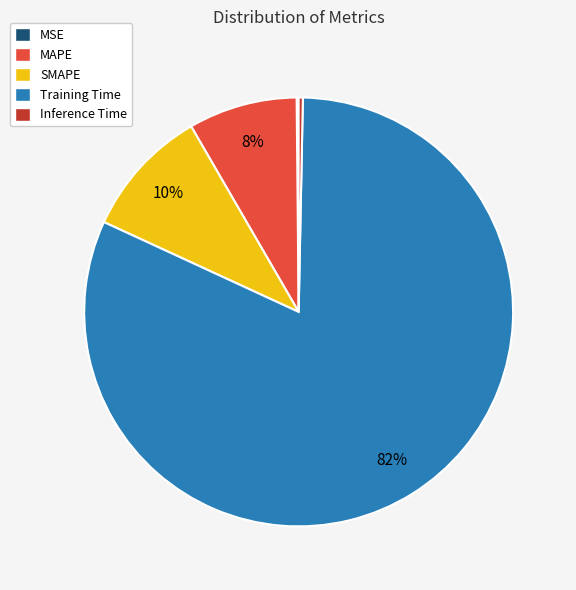

What percentage is the SMAPE slice, to the nearest percent?

10%